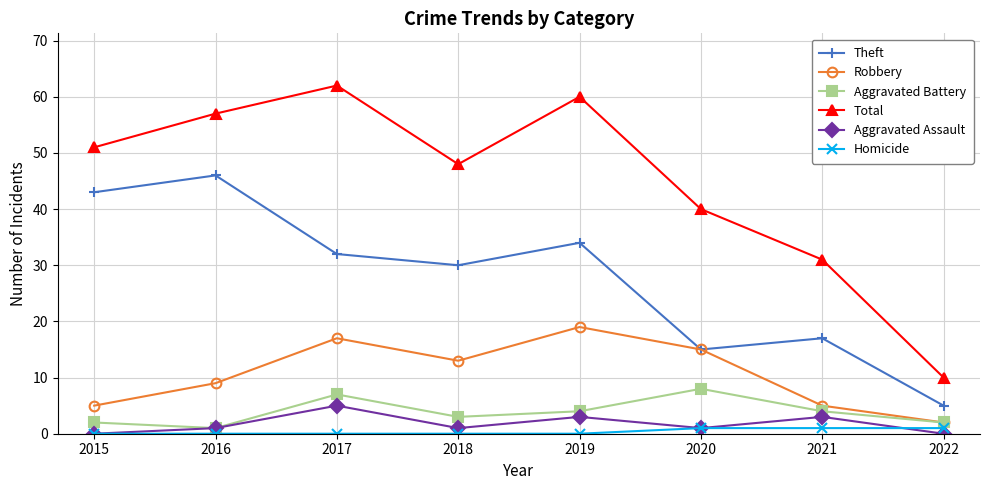

What is the total value across all series at 2016?

114